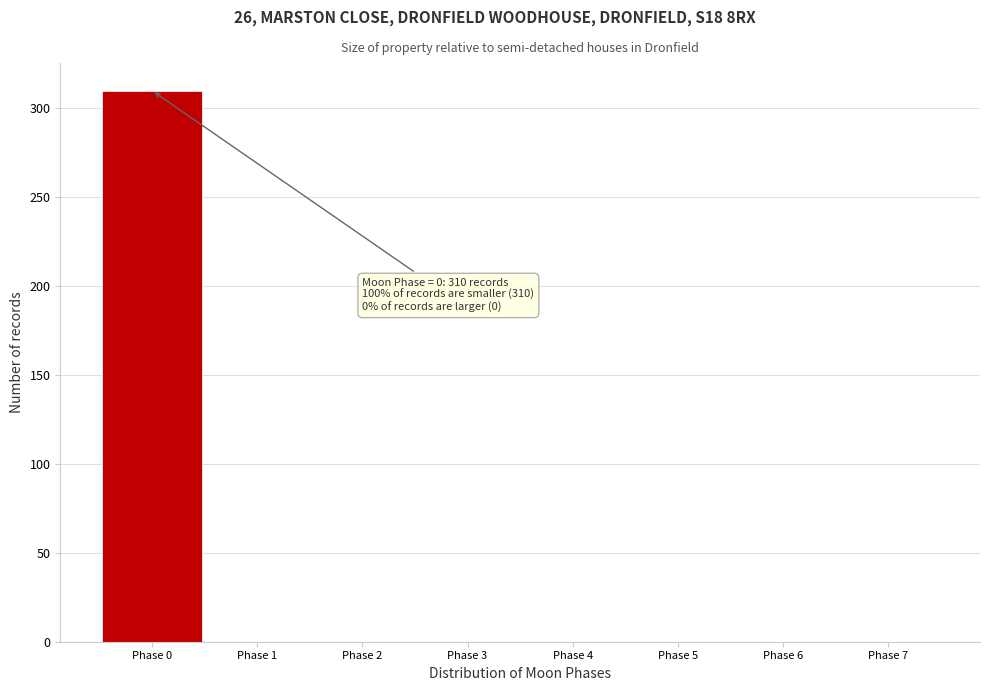

Over which range of the x-axis is the bar tallest?

-0.5 to 0.5